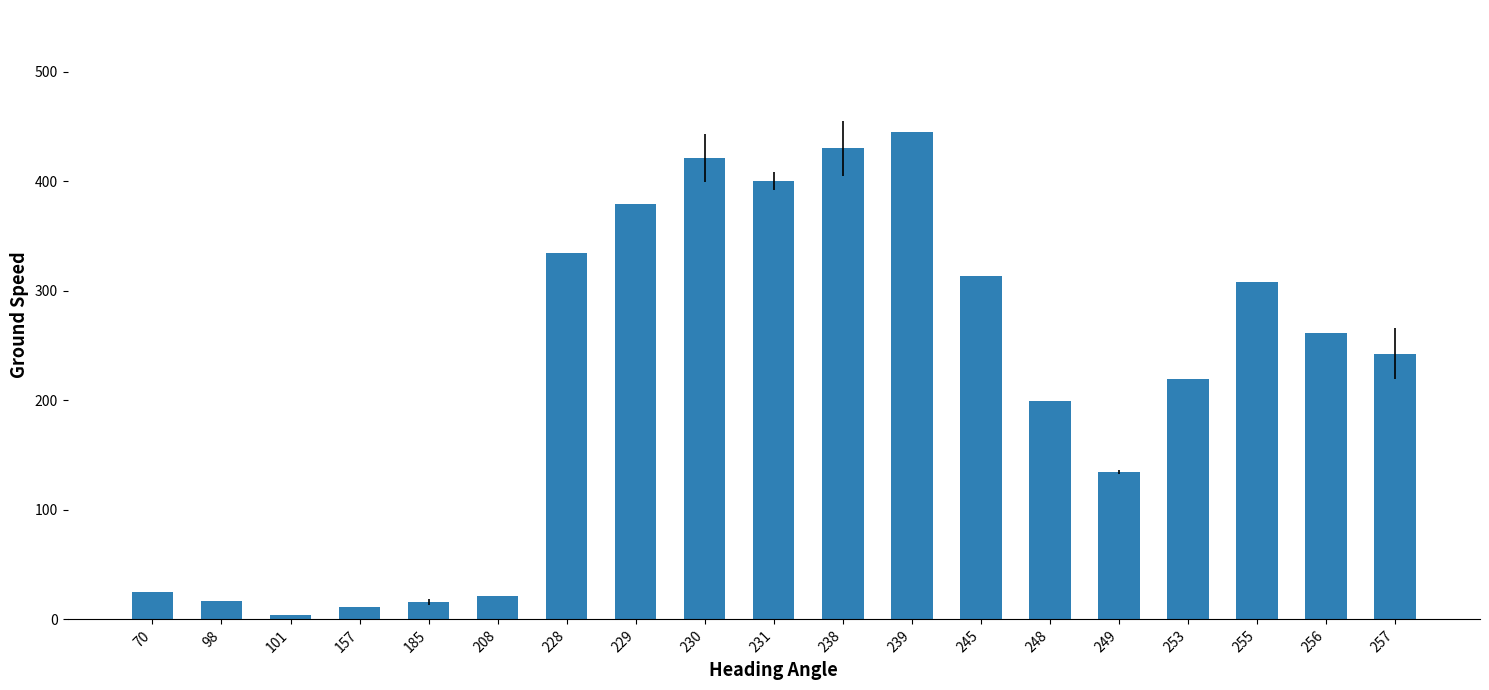

How many data points does each series have?

19